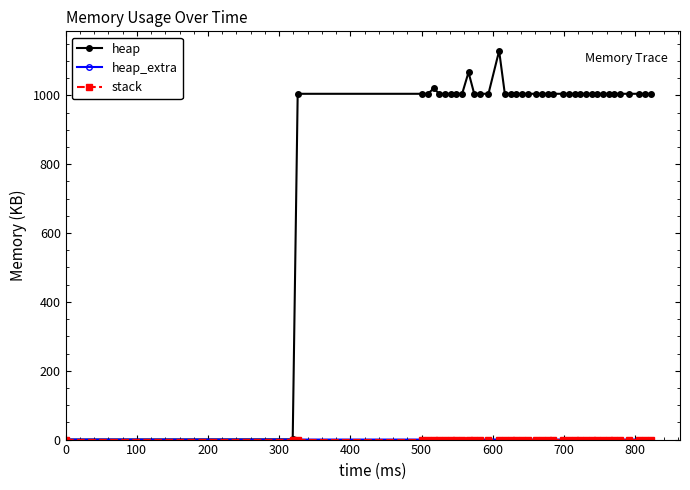

Which series has the widest spread of values?

heap